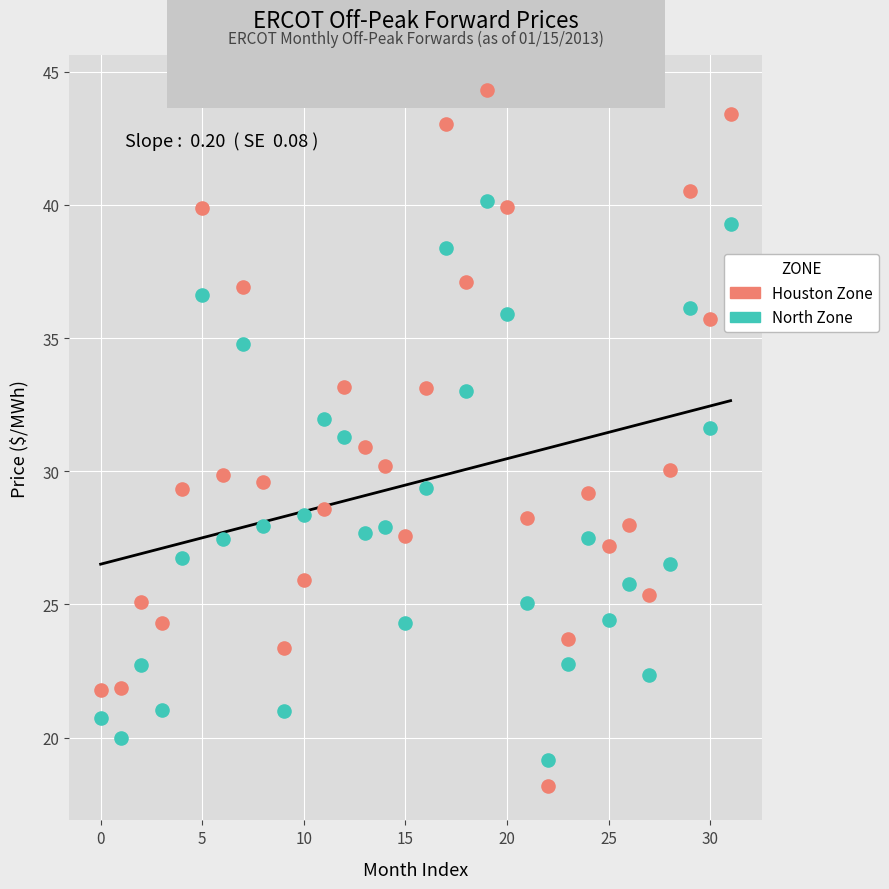

Which series reaches the minimum Y coordinate?

Houston Zone